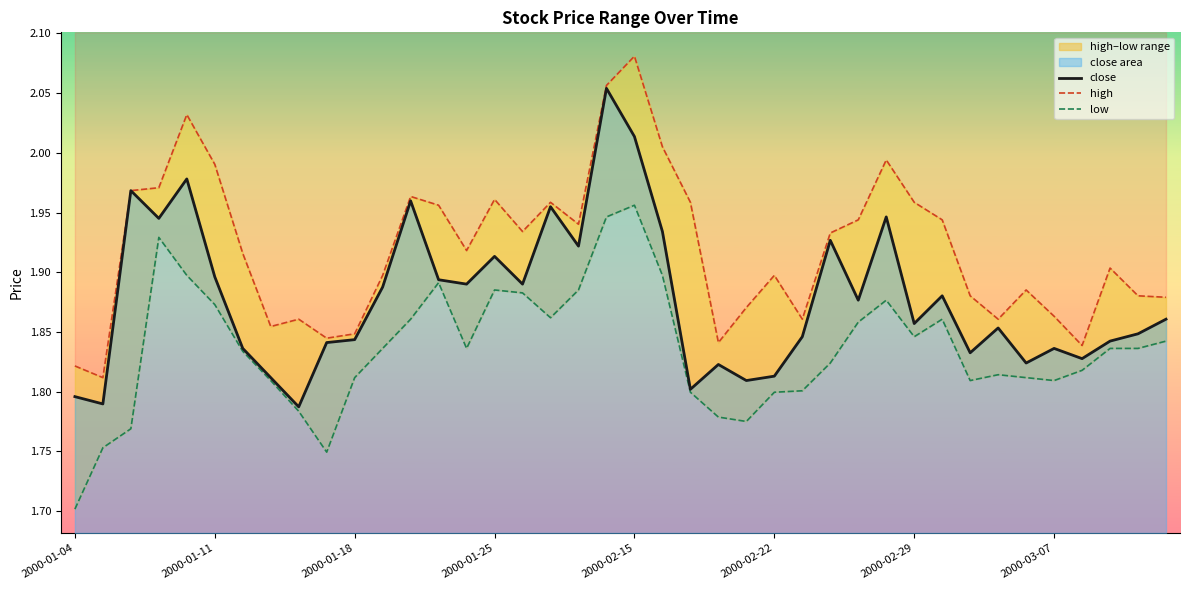

True or false: low and high intersect in this chart.

False